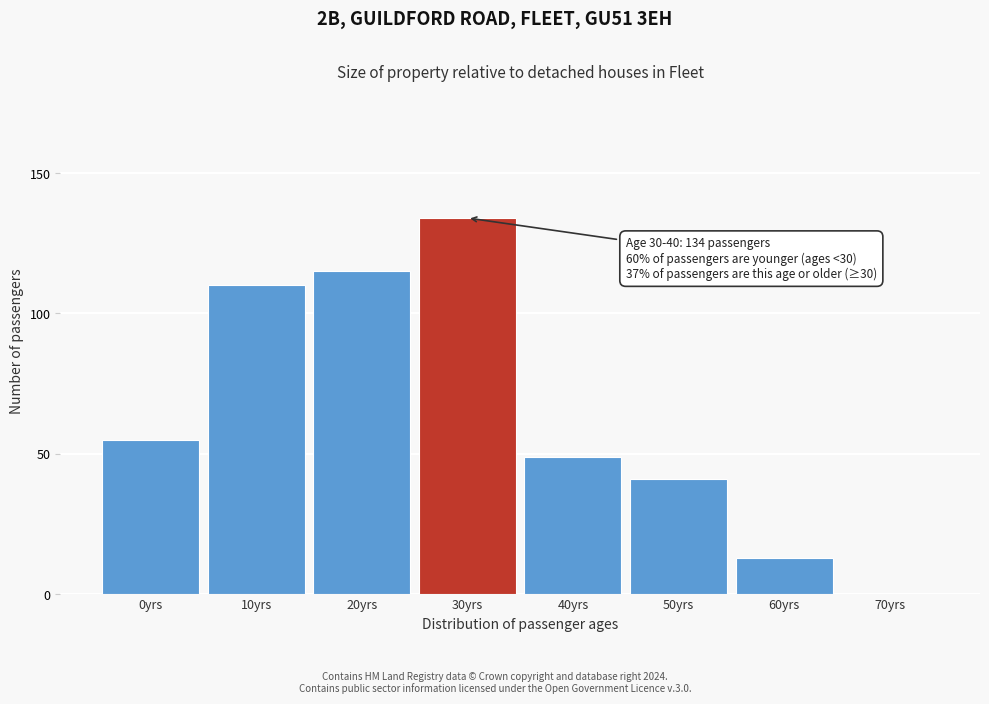

Reading left to right, what are all the values shown in this chart?

0yrs=55	10yrs=110	20yrs=115	30yrs=134	40yrs=49	50yrs=41	60yrs=13	70yrs=0